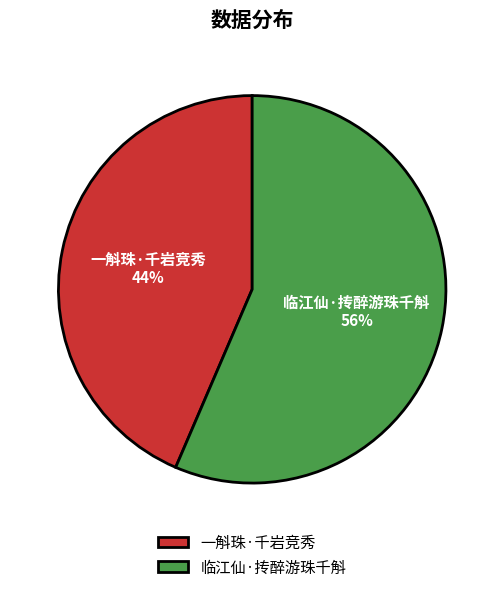

Rank the categories by value from lowest to highest.

一斛珠·千岩竞秀, 临江仙·抟醉游珠千斛